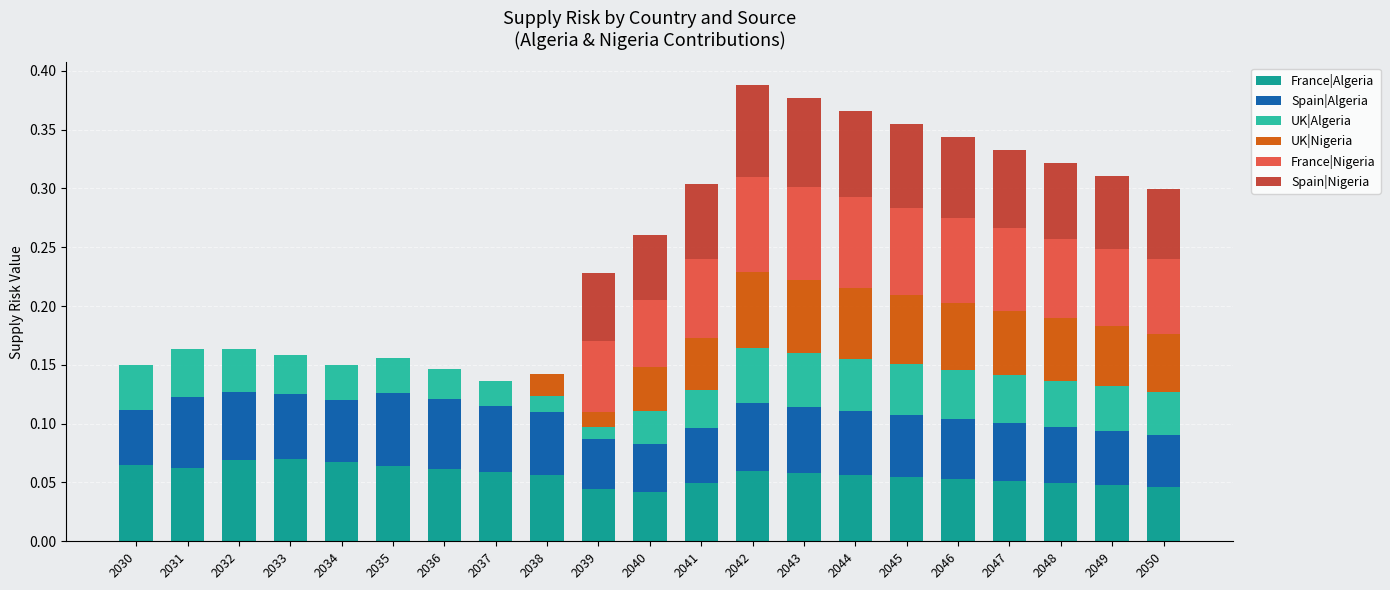

What is the total value across all series at 2046?

0.3